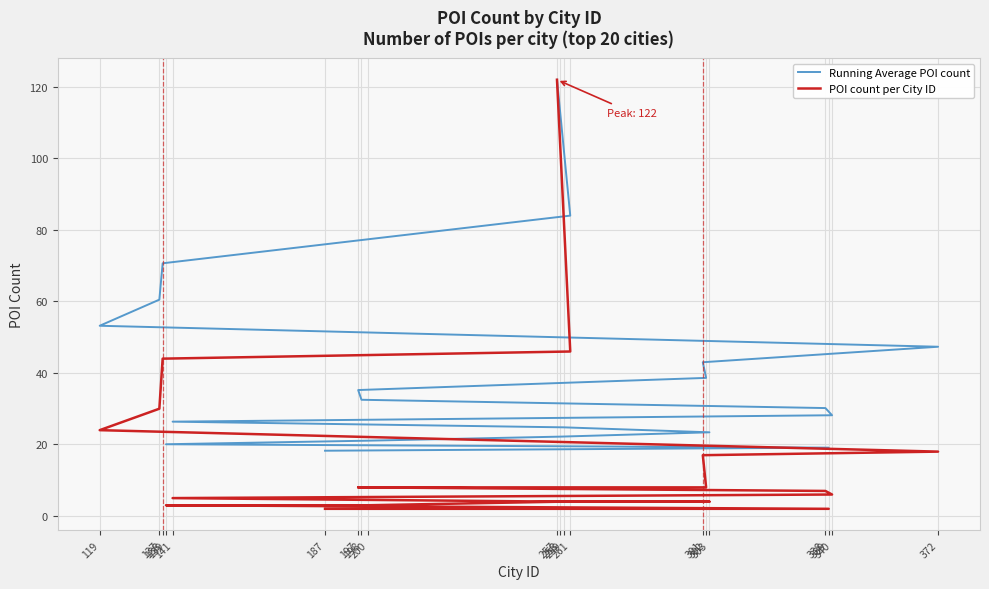

Is it true that POI count per City ID equals 4.0 at 258?

True